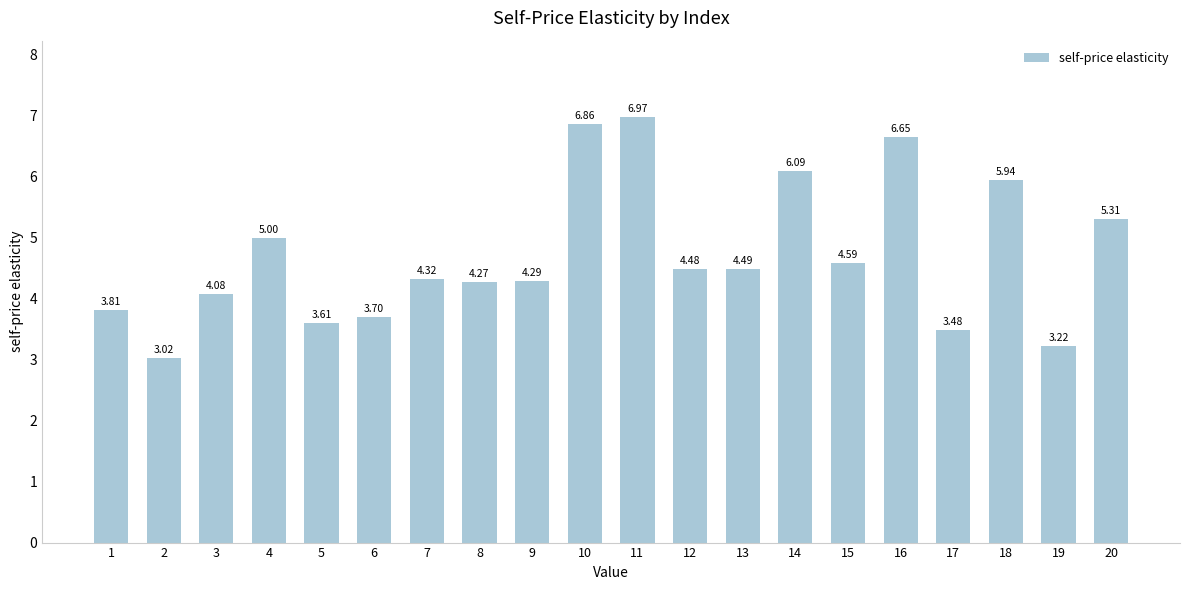

Approximately how many times larger is the value at 19 compared to 14?

0.5